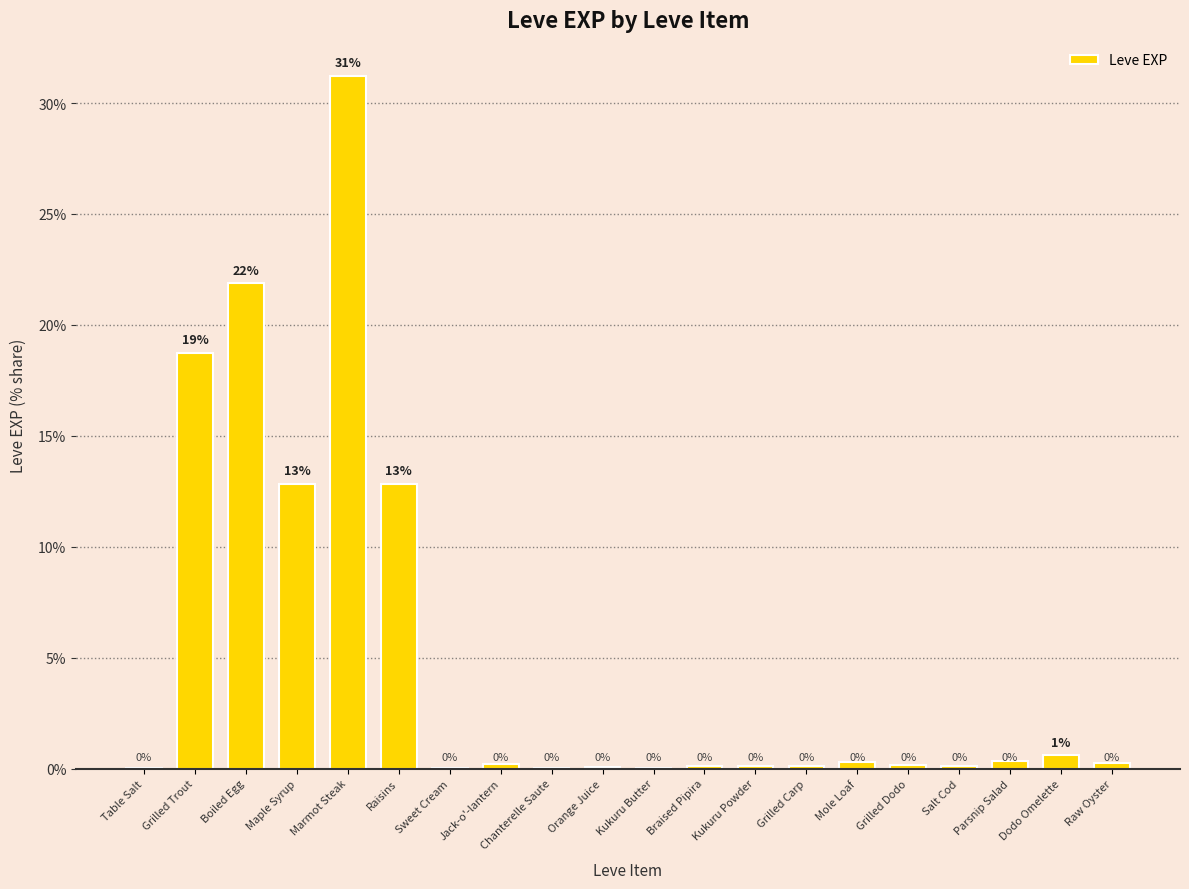

Between Parsnip Salad and Maple Syrup, which is larger?

Maple Syrup